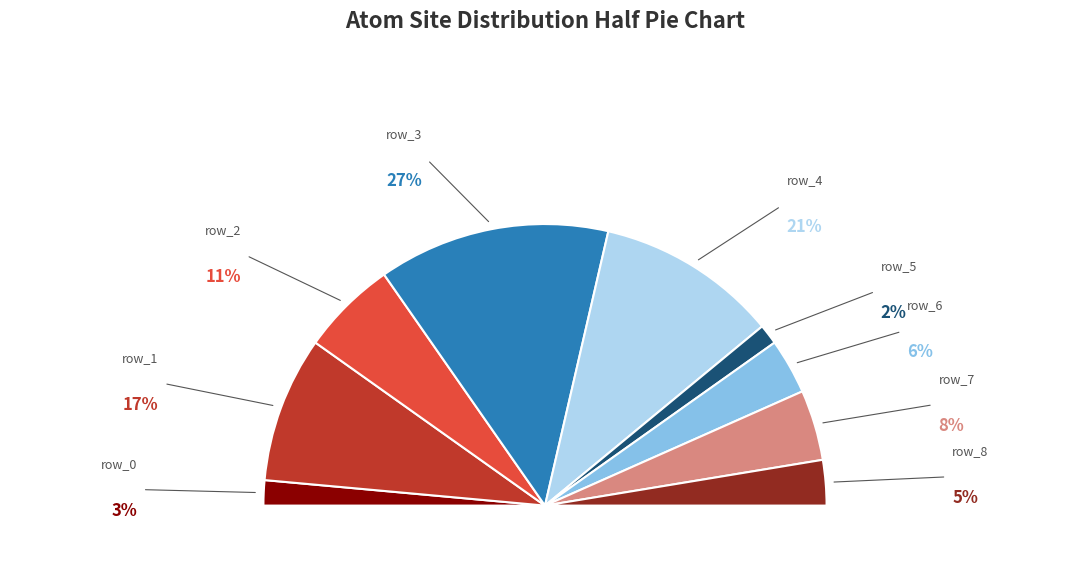

Approximately how many times larger is the value at row_0 compared to row_4?

0.1